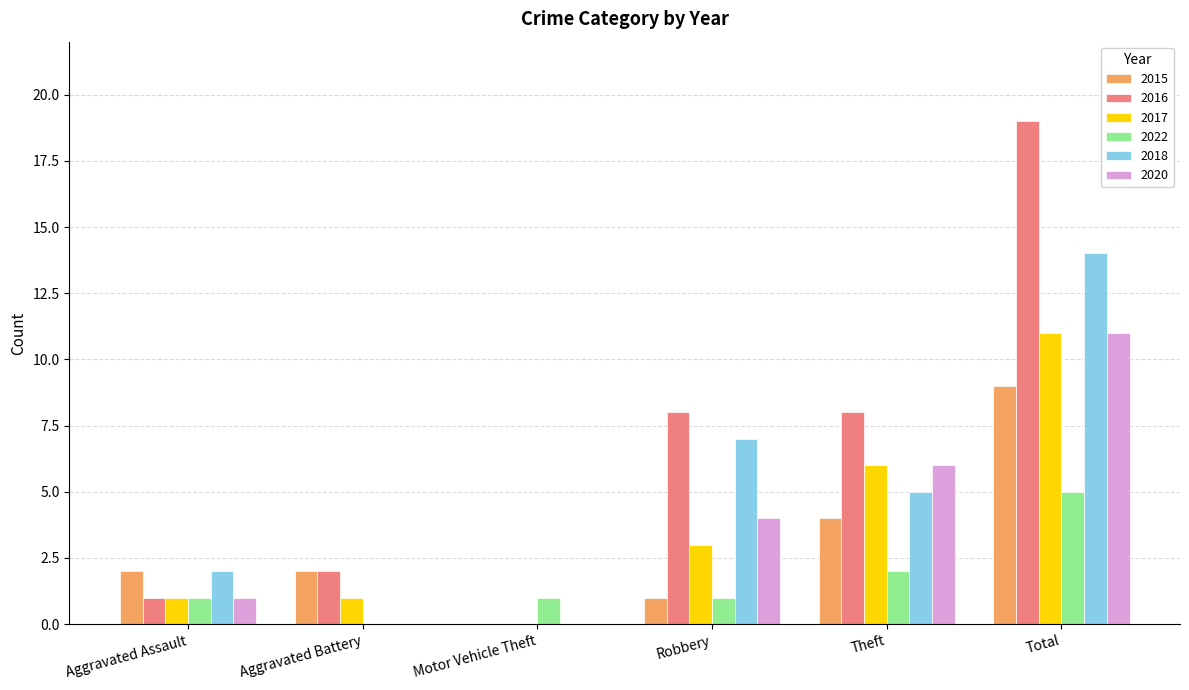

Which series changed the most between Aggravated Assault and Robbery?

2016